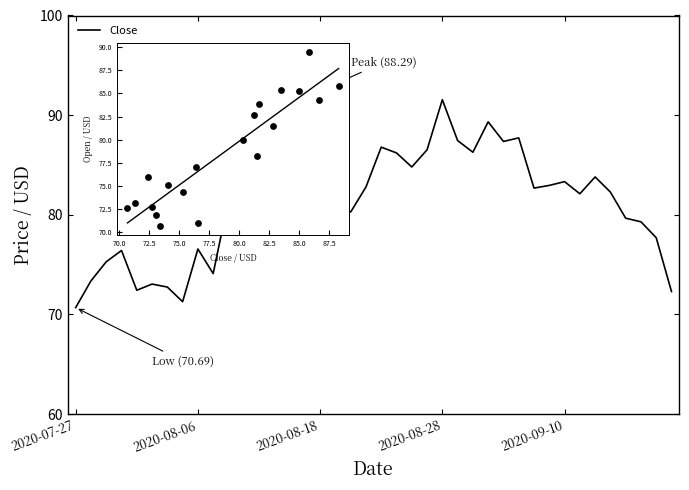

What is the difference between the maximum and minimum values?

20.9